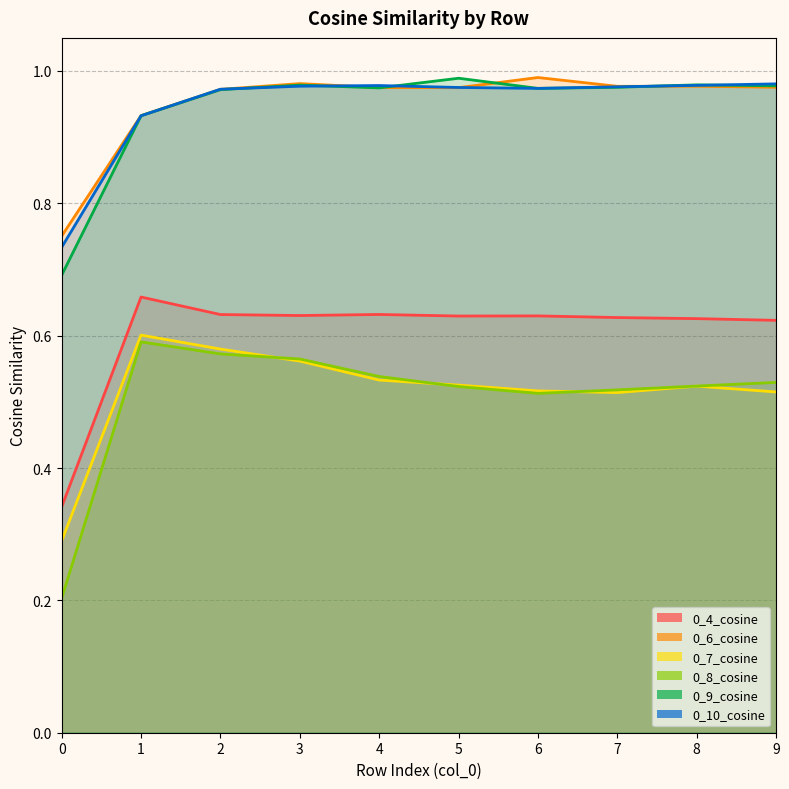

What is the total value across all series at 0?

3.0